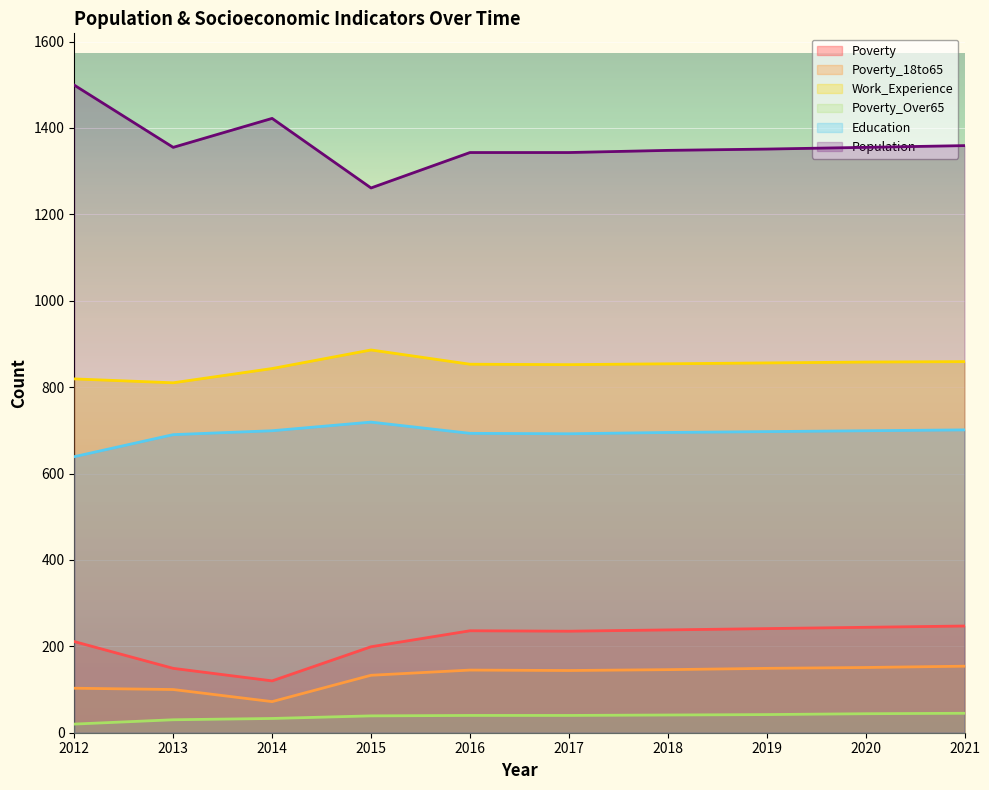

At which category is the sum across all series the highest?

2021